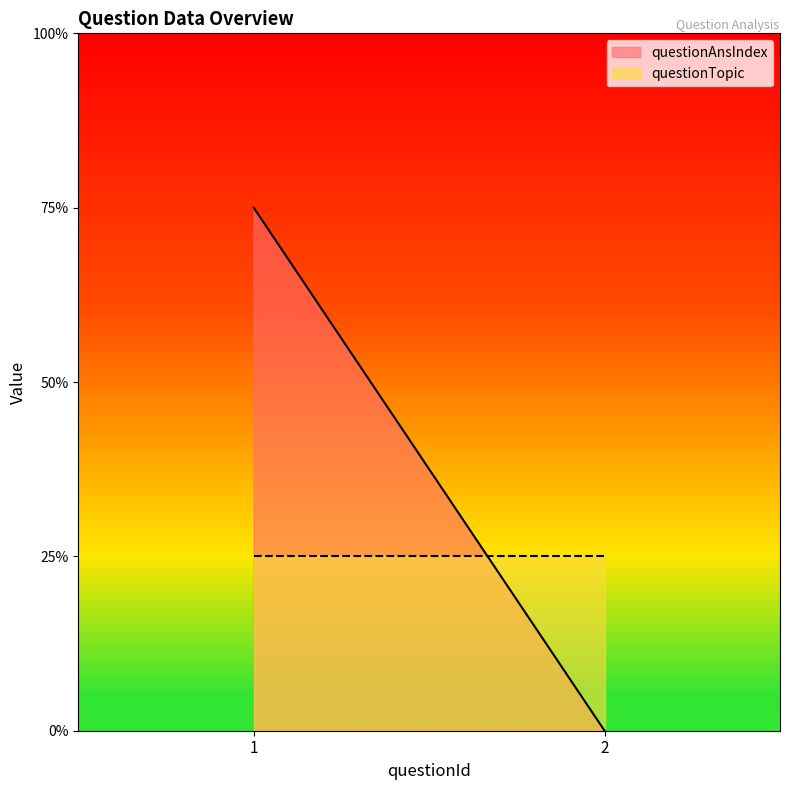

Does the chart have visible grid lines?

No